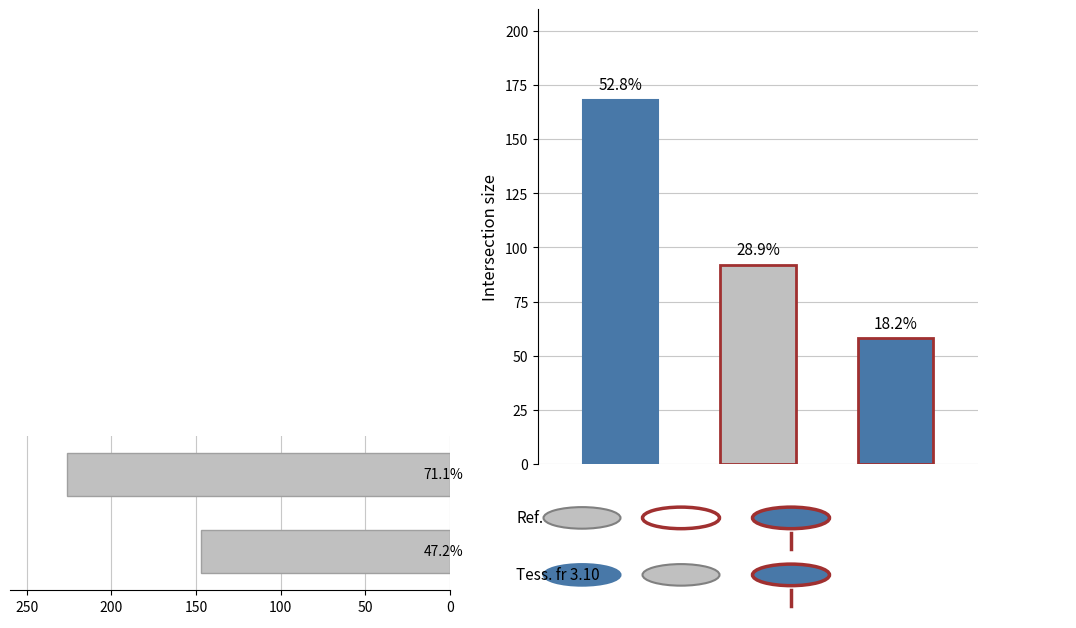

What is the change in value from 0 to 50?

-79